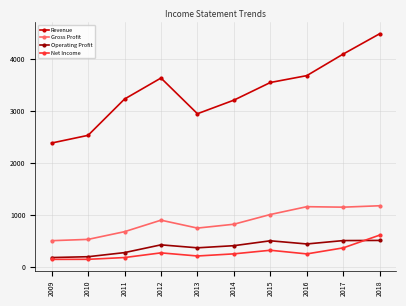

What is the value of the Gross Profit point at the 1st from the left?

504